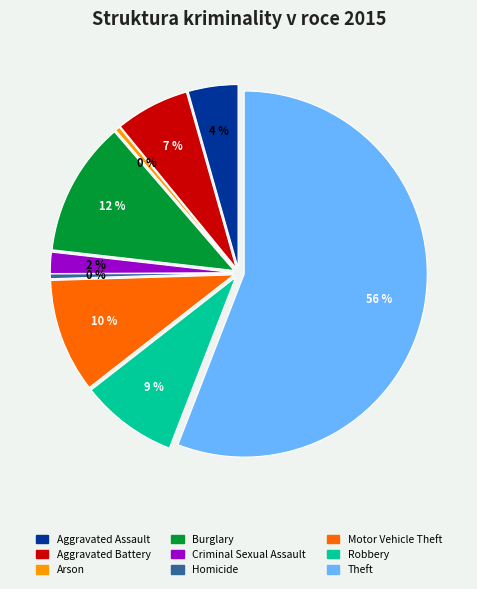

Is Motor Vehicle Theft the majority of the pie?

No